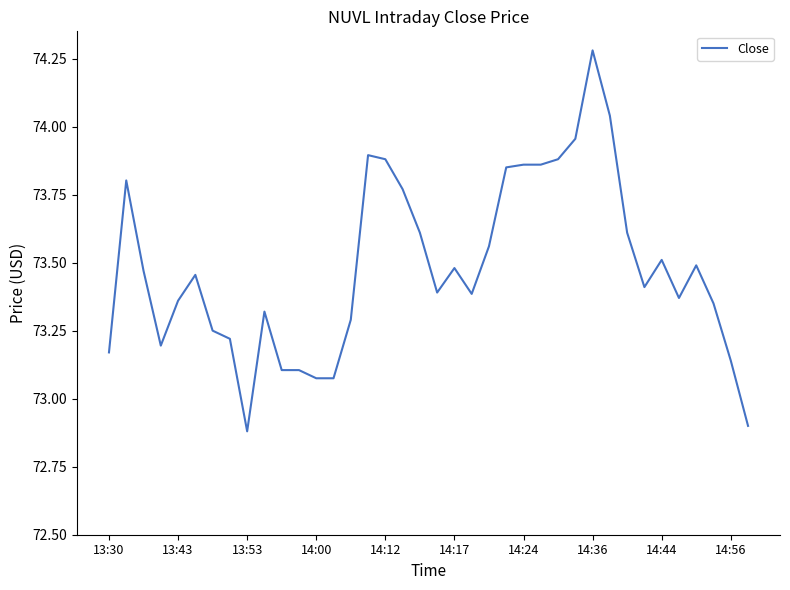

What is the difference between the maximum and minimum values?

1.4